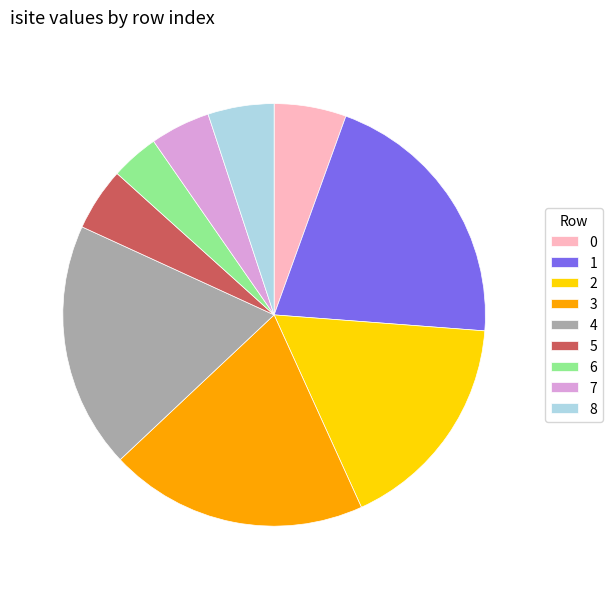

What is the smallest slice in the pie chart?

6